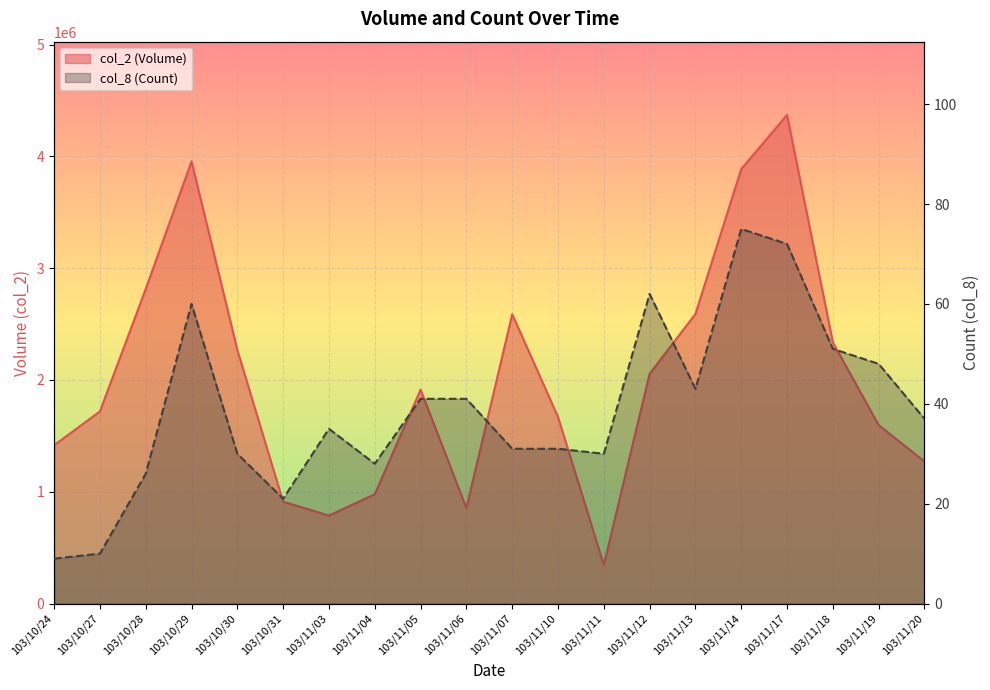

What is the label of the 12th point from the left?

103/11/10